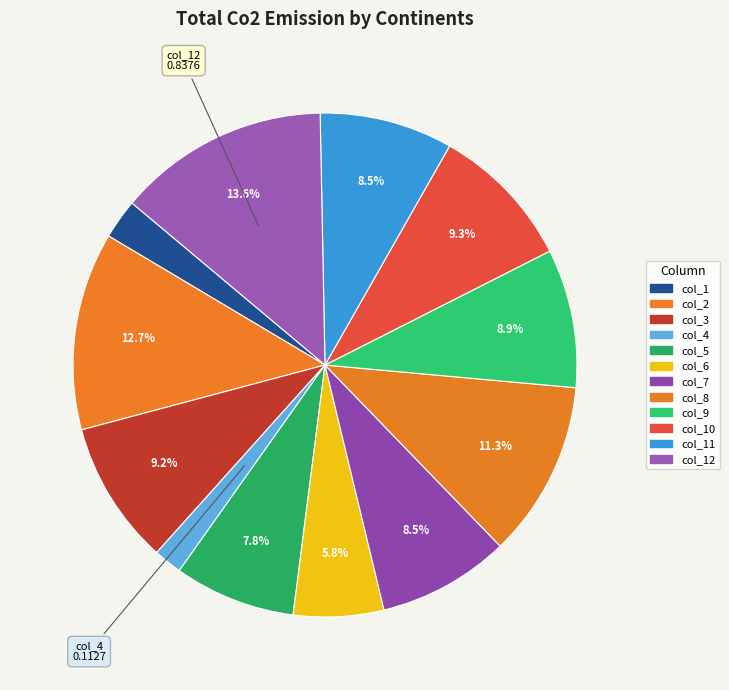

To the nearest percent, what is the average slice percentage?

8%